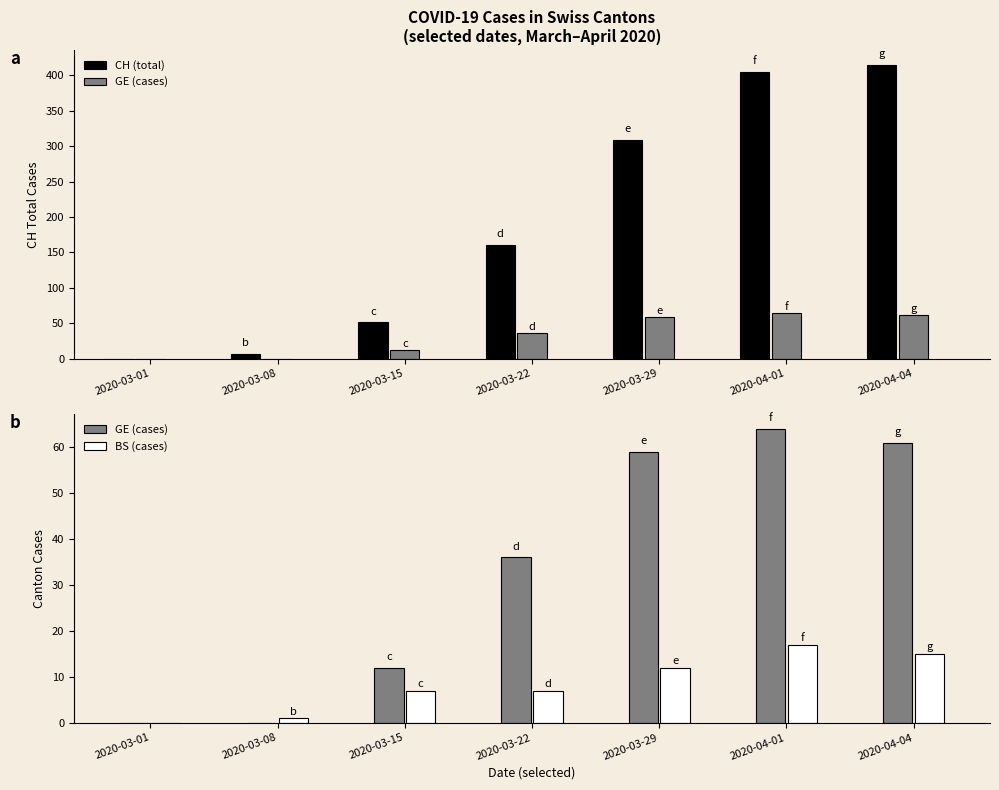

Between 2020-03-01 and 2020-04-01, which series saw the biggest shift?

CH (total)